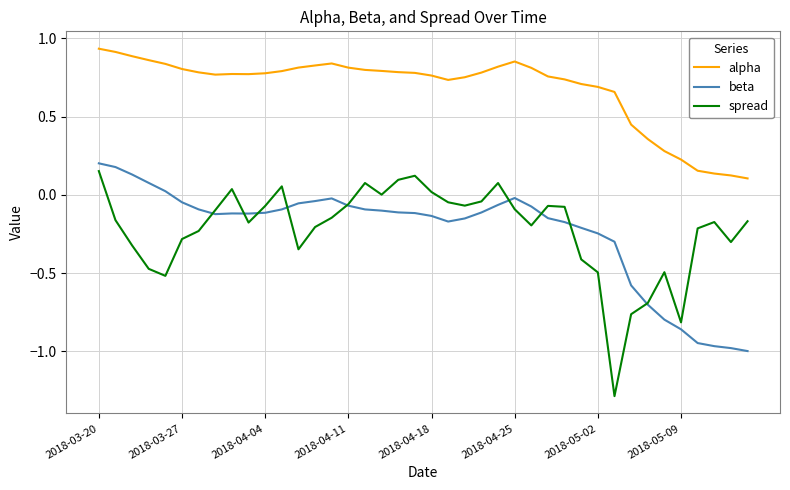

Which series has the largest total across all categories?

alpha